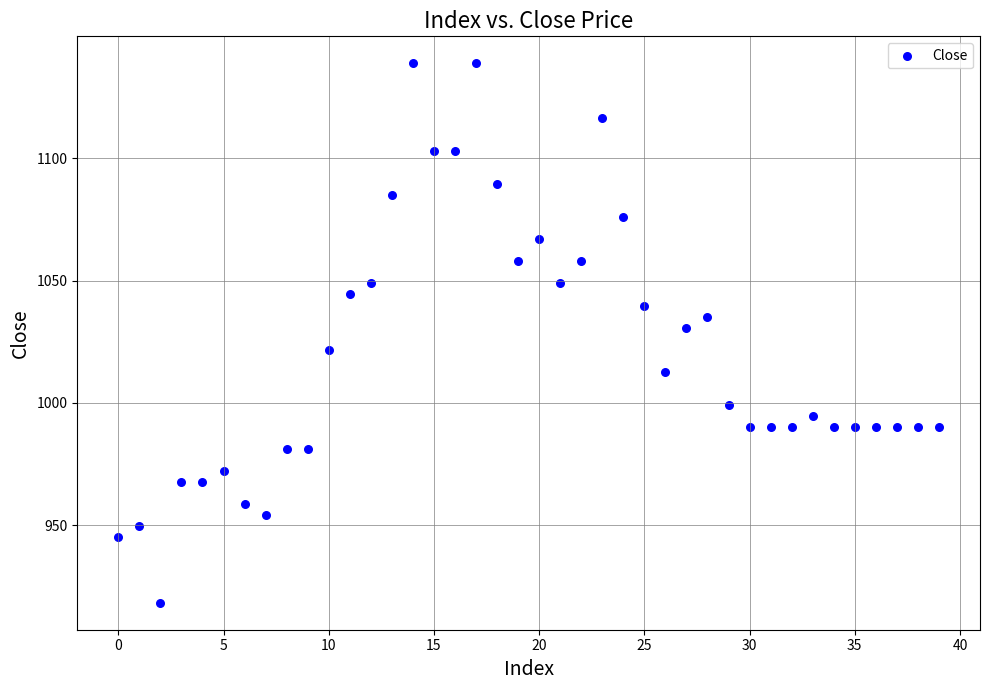

What is the range of Y values (max minus min)?

220.6